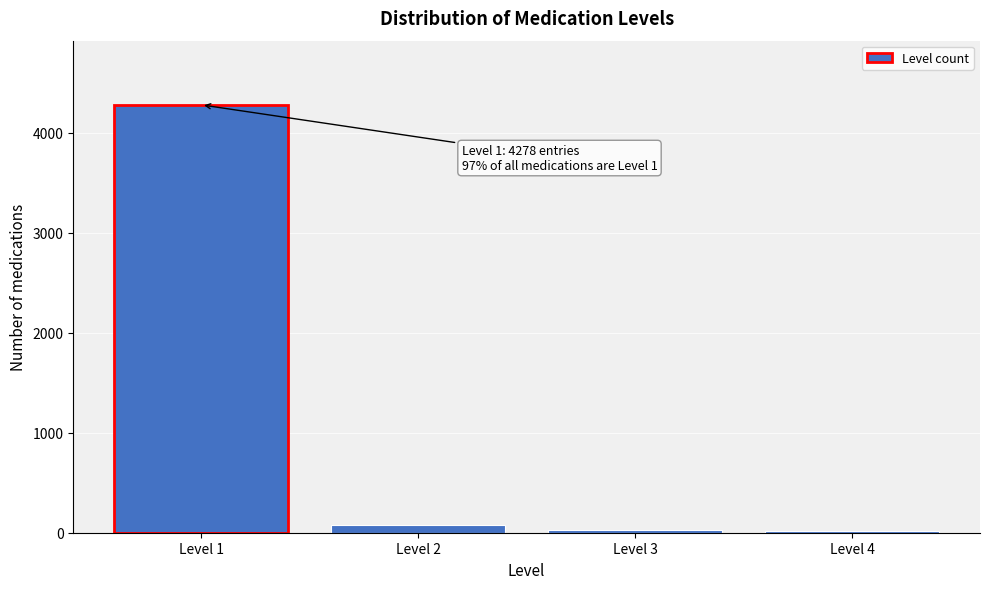

What is the maximum value shown in the chart?

4278